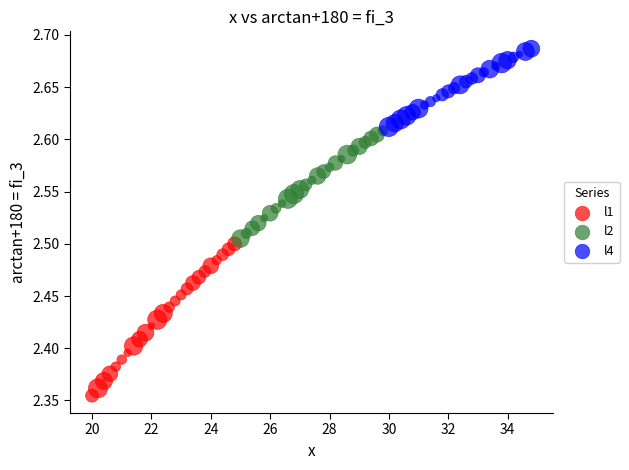

Which series reaches the maximum Y coordinate?

l4